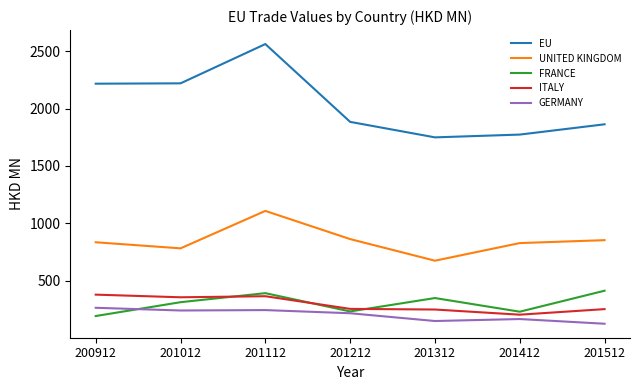

At 201412, list the series in order from largest to smallest.

EU, UNITED KINGDOM, FRANCE, ITALY, GERMANY